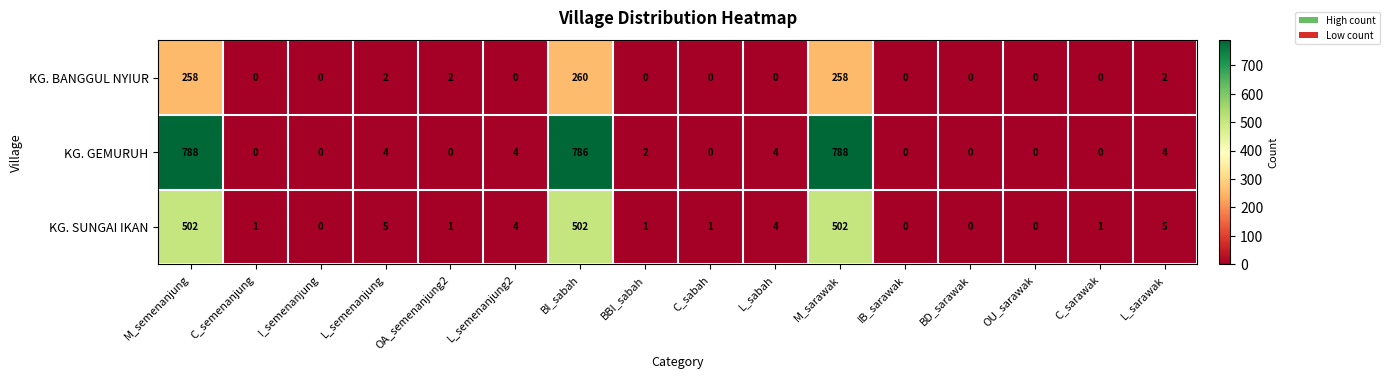

At how many categories does at least one series exceed 403?

3